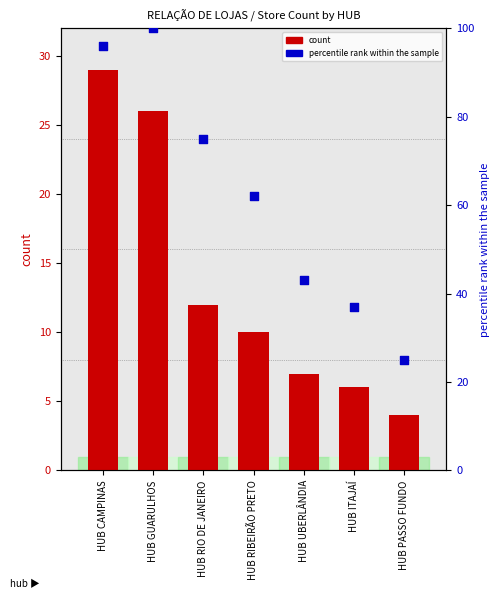

Which series contains the lowest Y value?

count